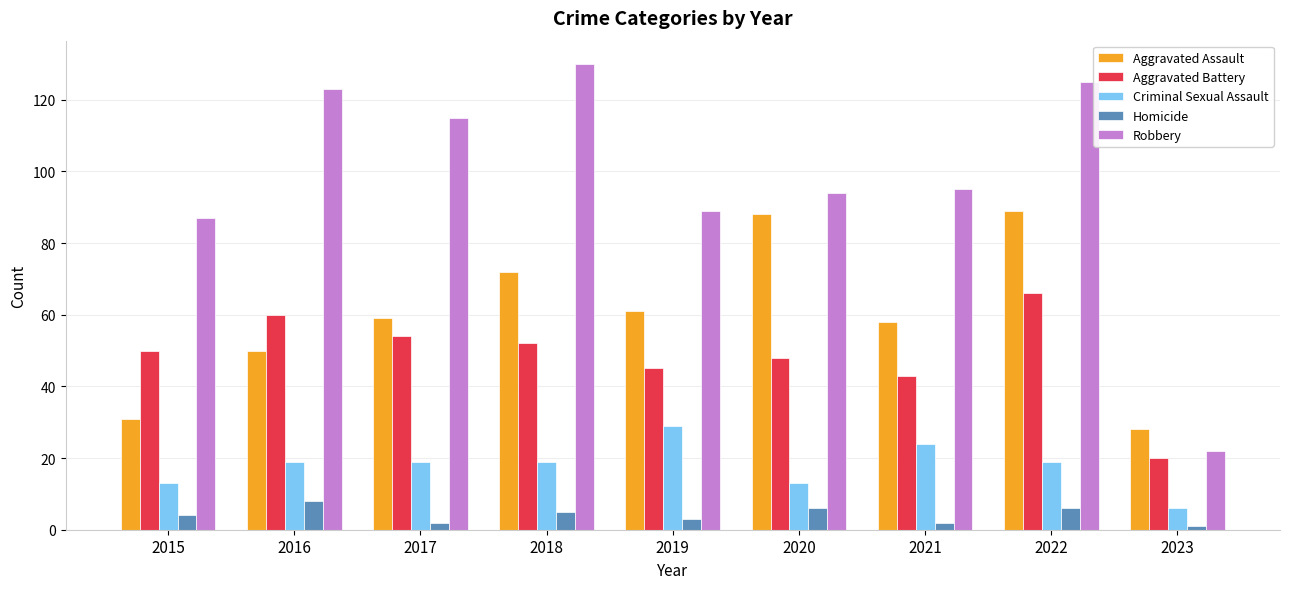

How many distinct data groups are displayed?

5